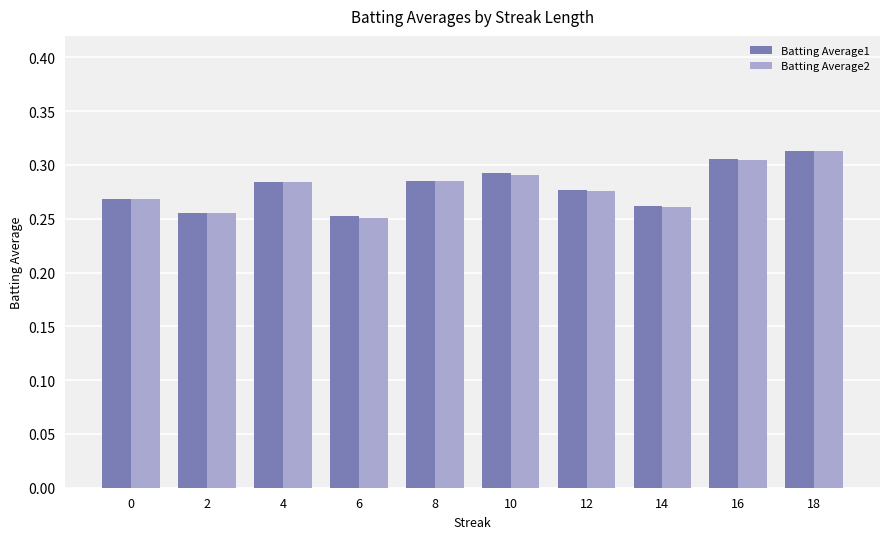

At which category is the sum across all series the highest?

18